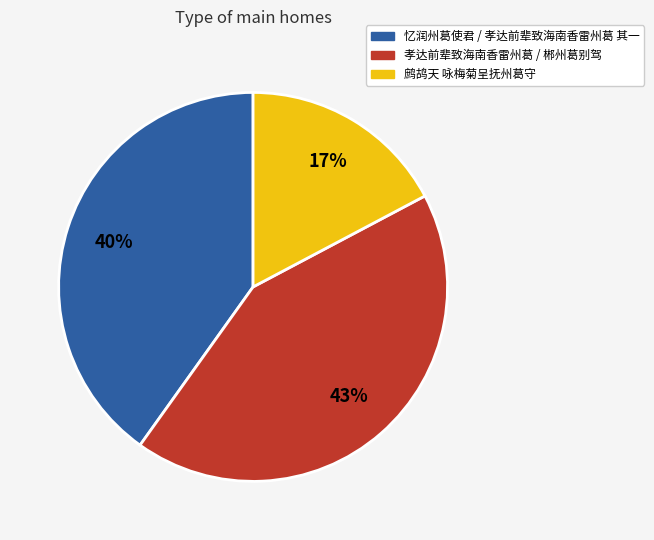

Is there a majority slice in this chart?

No